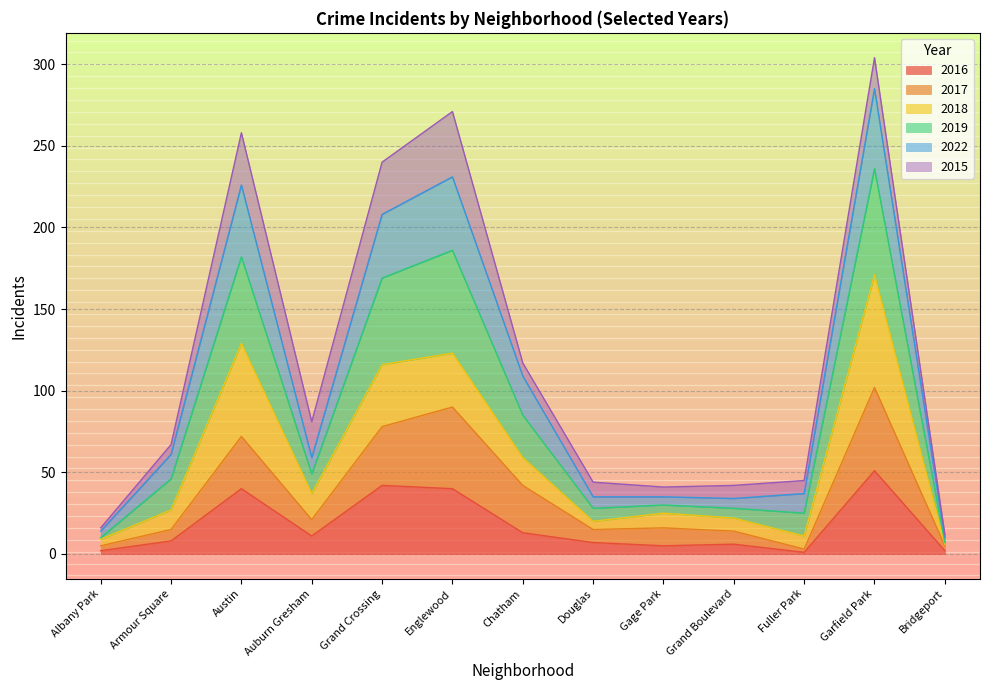

The 2016 series shows 56 at Grand Crossing. True or false?

False